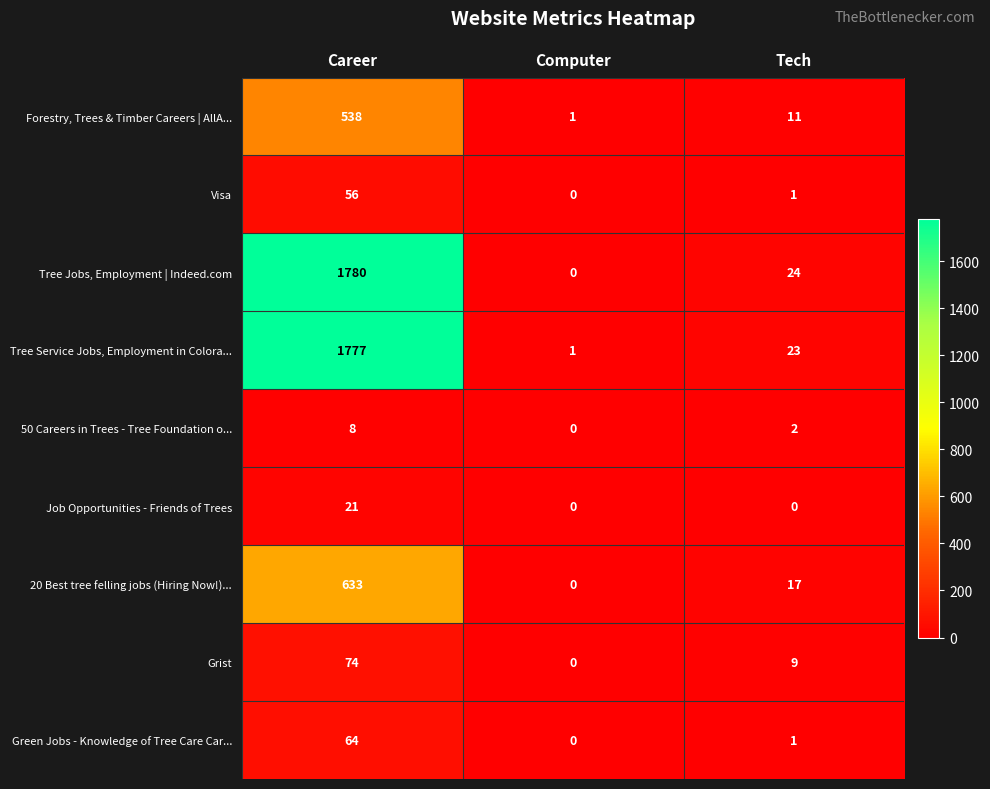

Reading left to right, what are all the values shown in this chart?

Forestry, Trees & Timber Careers | AllA...: 538	1	11
Visa: 56	0	1
Tree Jobs, Employment | Indeed.com: 1780	0	24
Tree Service Jobs, Employment in Colora...: 1777	1	23
50 Careers in Trees - Tree Foundation o...: 8	0	2
Job Opportunities - Friends of Trees: 21	0	0
20 Best tree felling jobs (Hiring Now!)...: 633	0	17
Grist: 74	0	9
Green Jobs - Knowledge of Tree Care Car...: 64	0	1